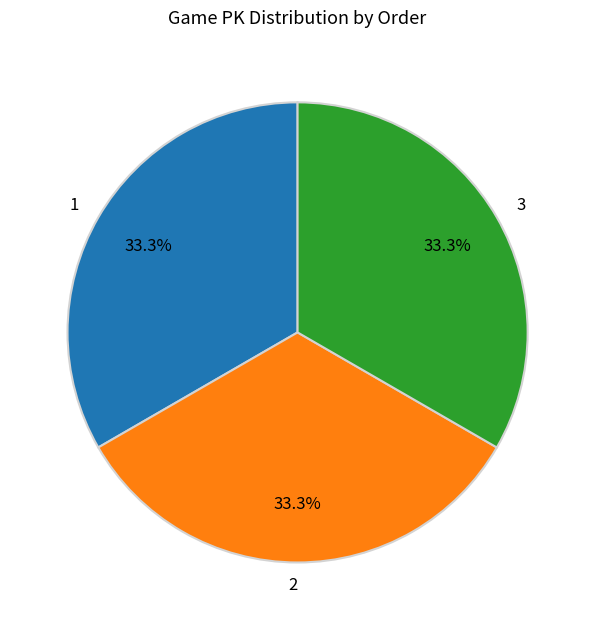

Approximately how many times larger is the value at 1 compared to 3?

1.0